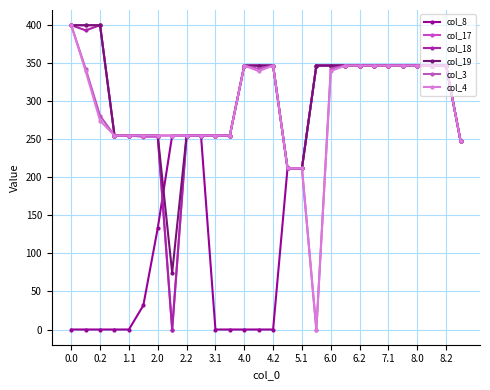

What is the value of the col_19 point at the 17th from the left?

212.0